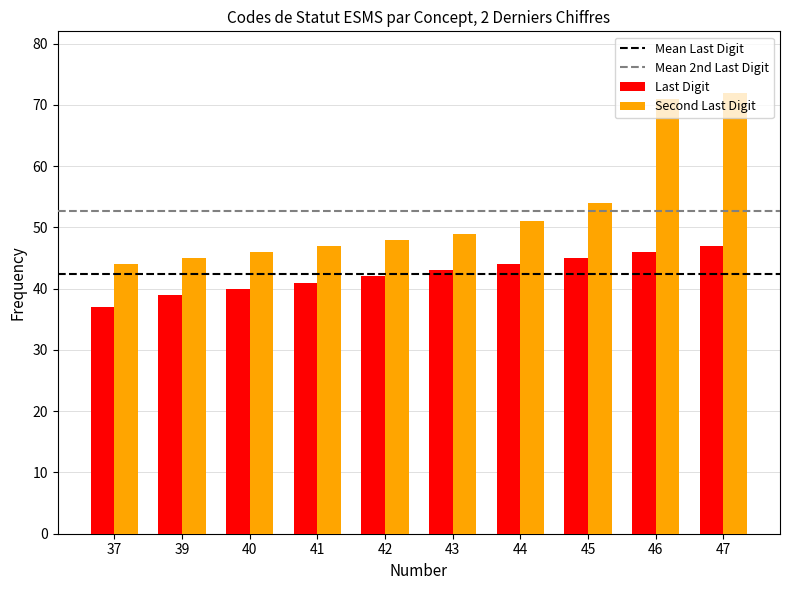

Is it true that Last Digit equals 9 at 37?

False